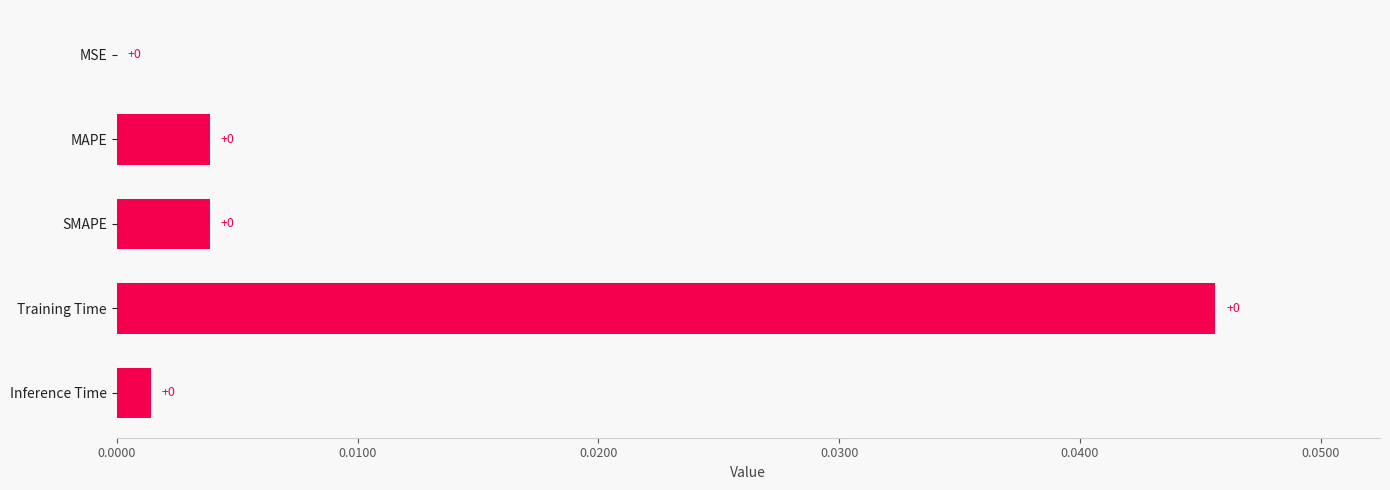

The chart shows a value of 0.0 at Inference Time. True or false?

True